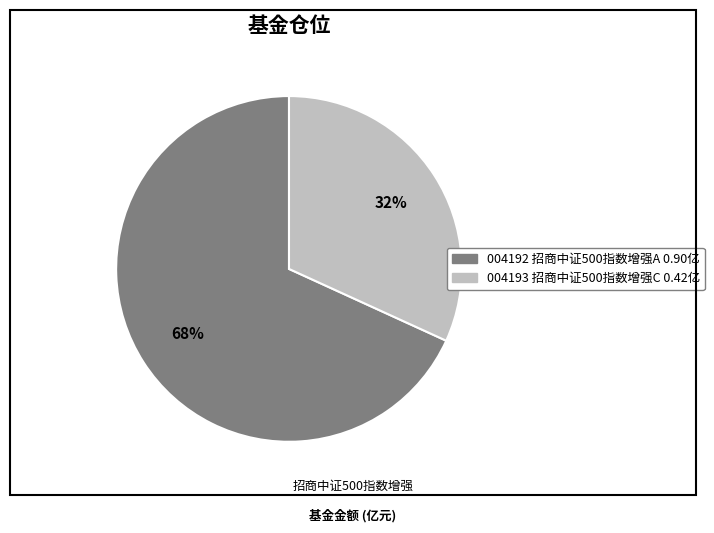

Is there a majority slice in this chart?

Yes